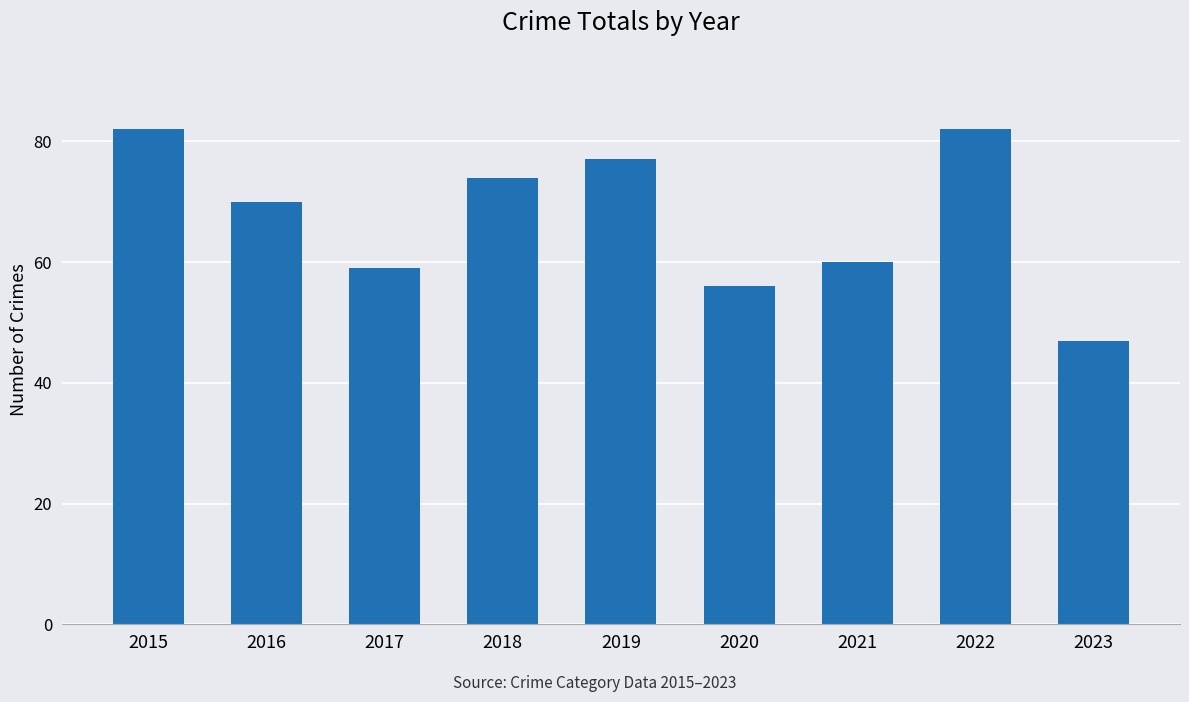

How many bars are there in total?

9